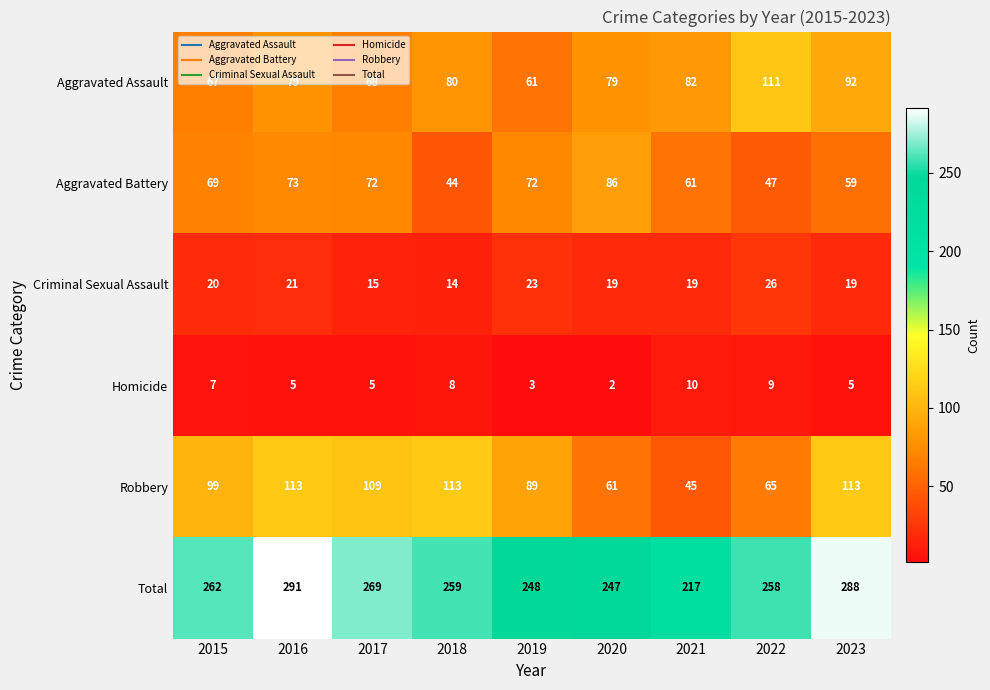

What is the highest value of the Aggravated Assault series?

111